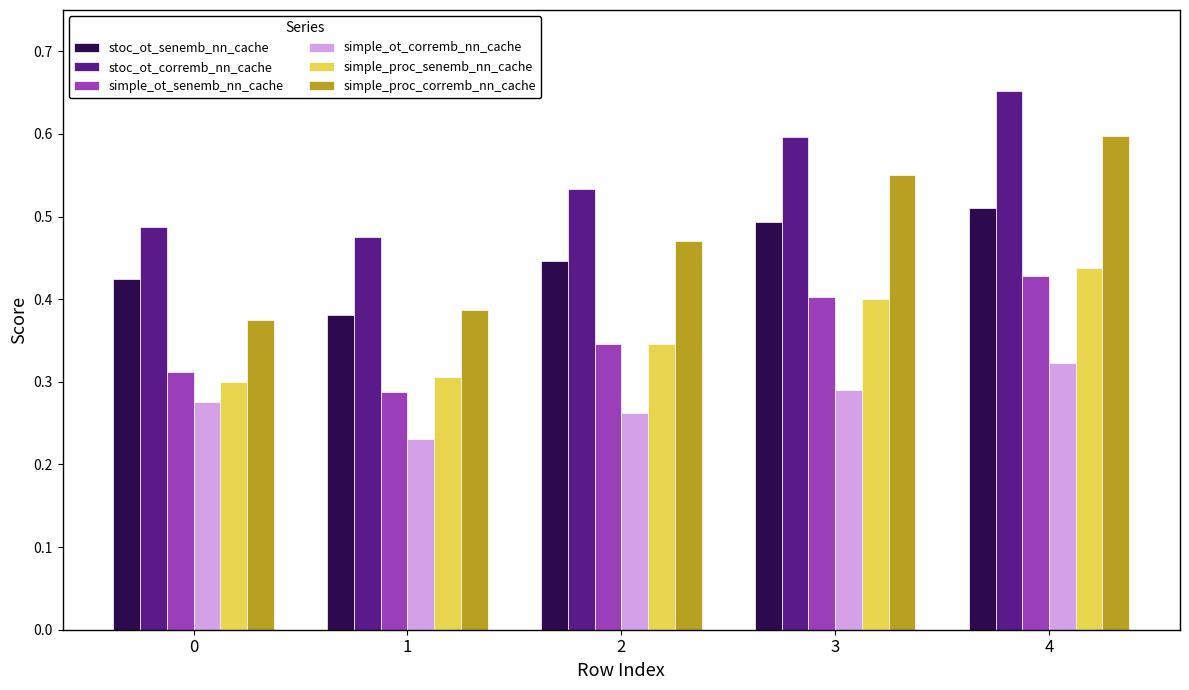

Is the value of simple_ot_corremb_nn_cache at 4 greater than the value of simple_proc_corremb_nn_cache at 1?

No